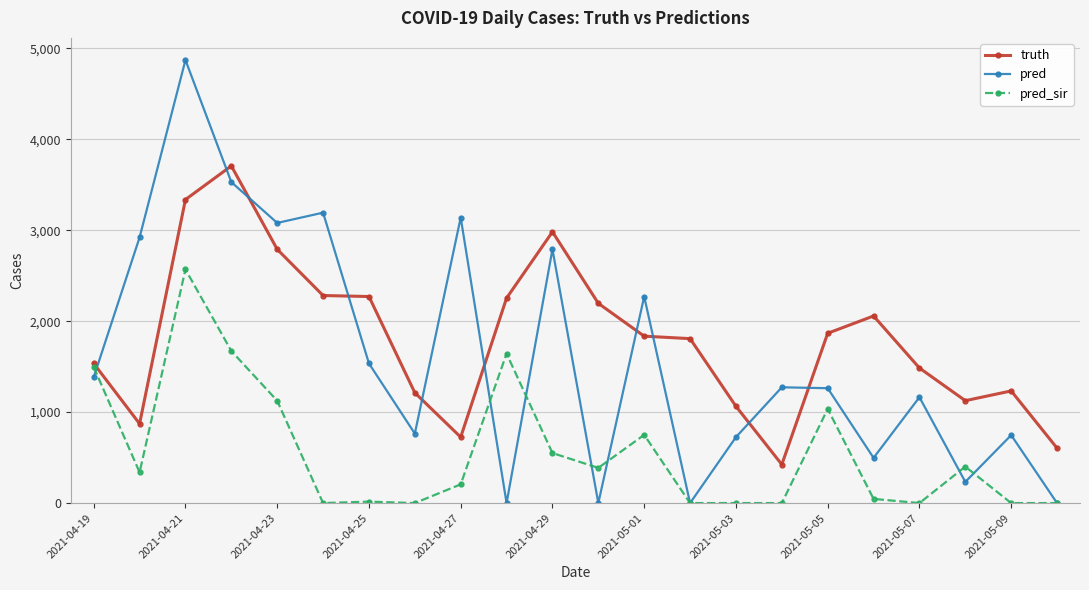

Which series ends up on top after the final intersection of truth and pred?

truth